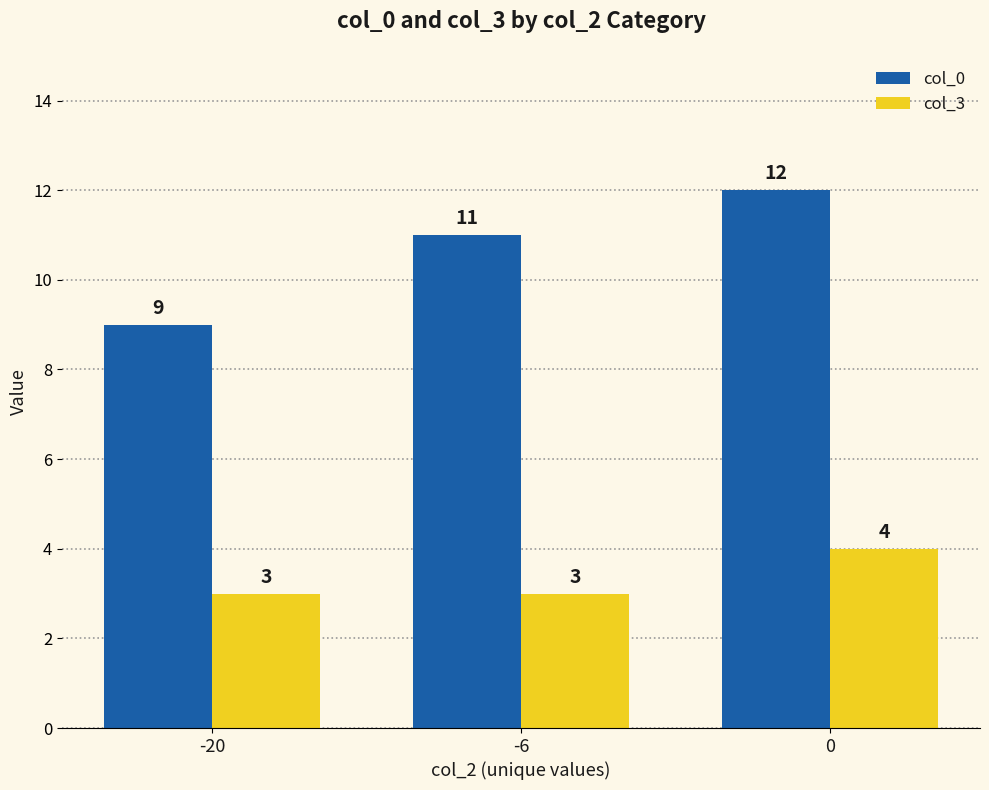

Reading left to right, transcribe all the data shown in this chart.

col_0: -20=9	-6=11	0=12
col_3: -20=3	-6=3	0=4